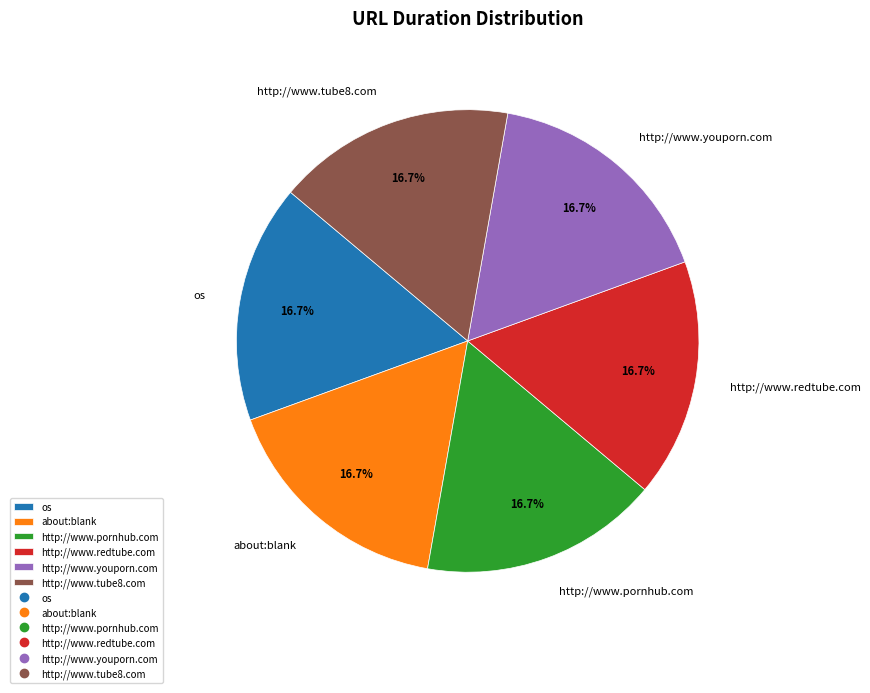

What portion of the pie excludes http://www.pornhub.com?

83.3%